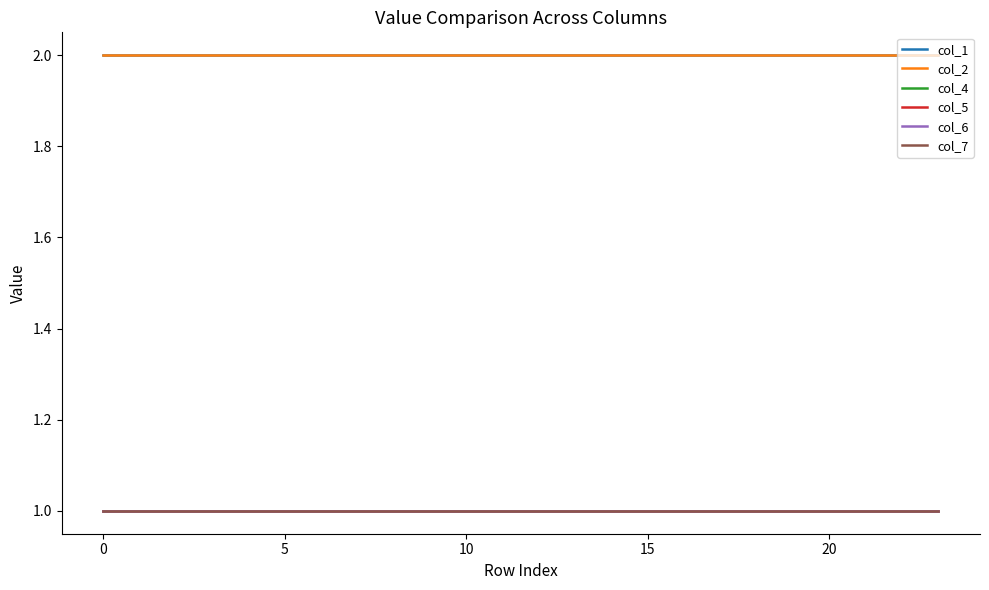

True or false: col_1 and col_4 cross at least once.

False